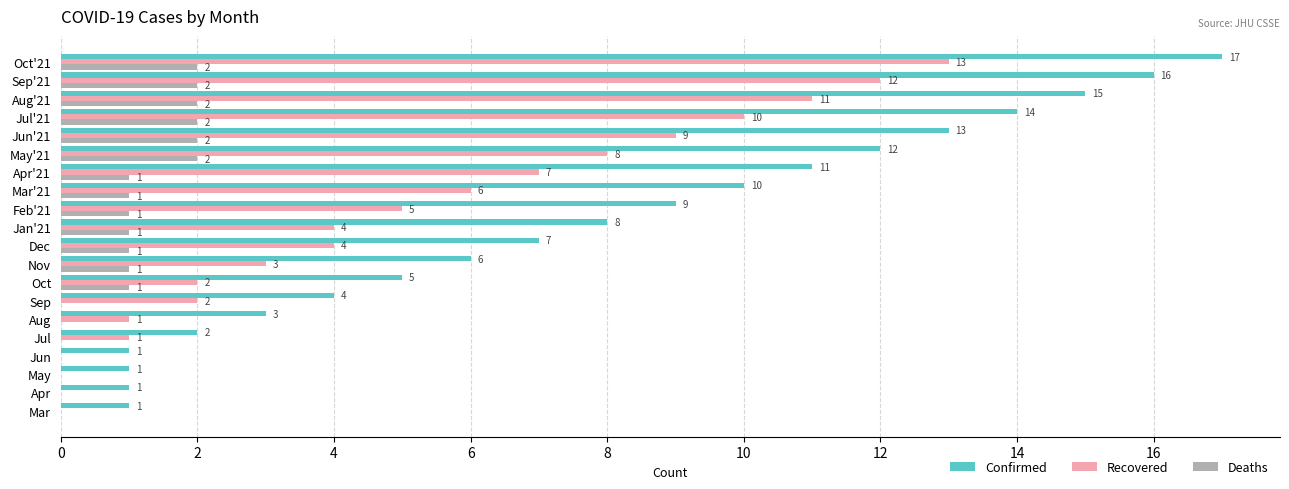

Is the value of Confirmed at Nov greater than the value of Recovered at Apr?

Yes